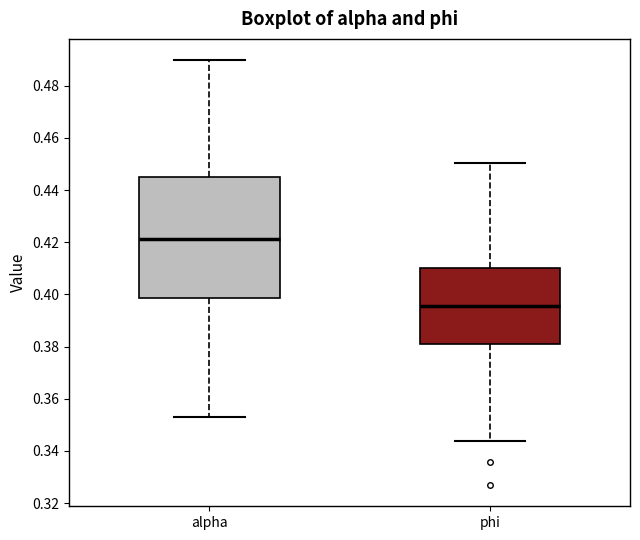

Reading left to right, transcribe this box plot: for each box, give where its median line is, the range the box spans, and where its two whiskers end, as read against the y-axis. The values are not printed on the chart, so give them approximately, as read against the axis.

alpha: median 0.422, box 0.398 to 0.446, whiskers 0.354 to 0.490
phi: median 0.396, box 0.380 to 0.410, whiskers 0.344 to 0.450